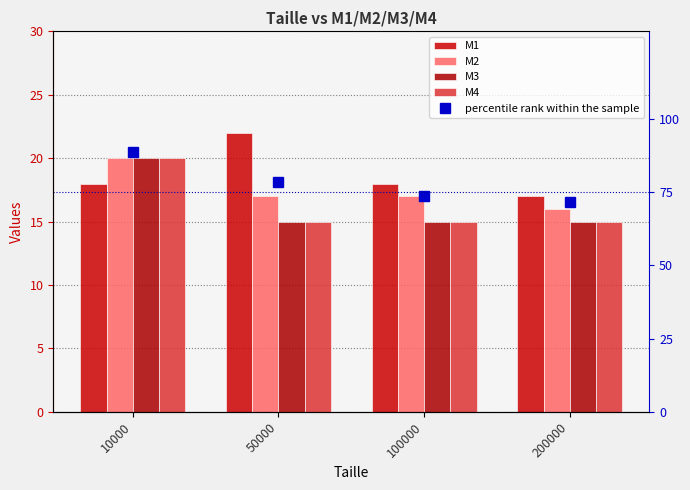

Are the bars horizontal?

No